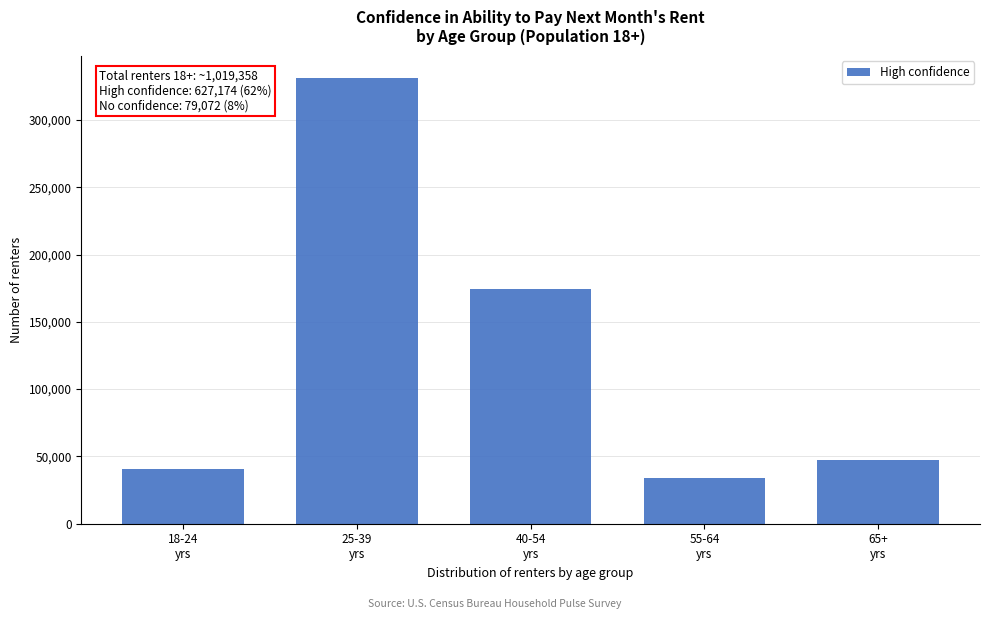

Reading right to left, list all the values displayed in this chart.

47511	33683	174013	331228	40739